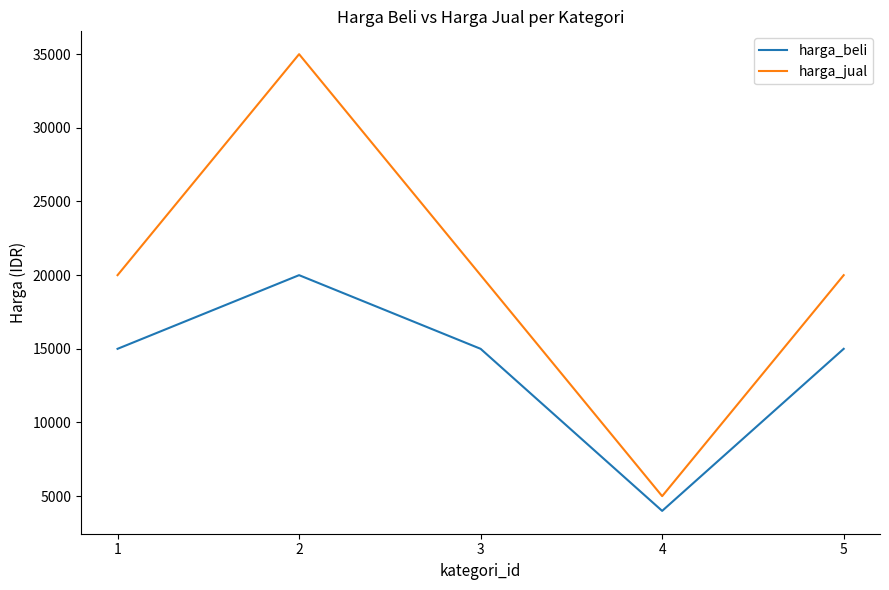

What is the difference between the harga_jual values at 1 and 2?

15000